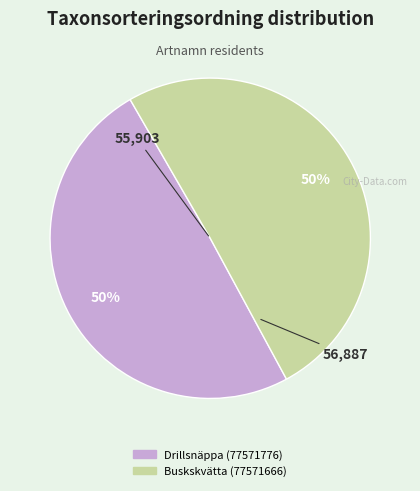

What percentage is the Buskskvätta (77571666) slice, to the nearest percent?

50%